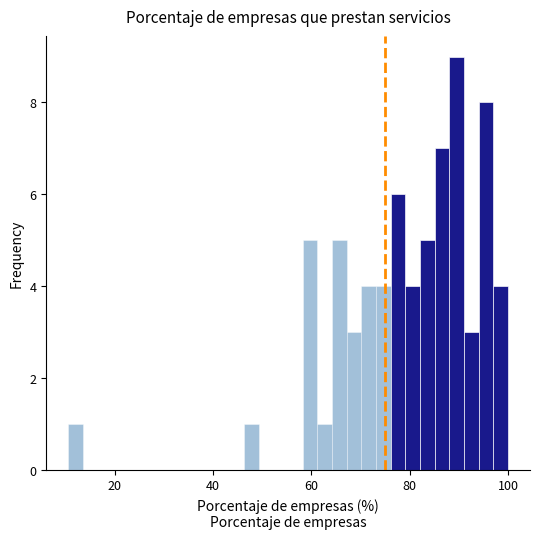

Around what value on the x-axis is the tallest bar? Give the approximate position of its centre, as read against the axis.

90